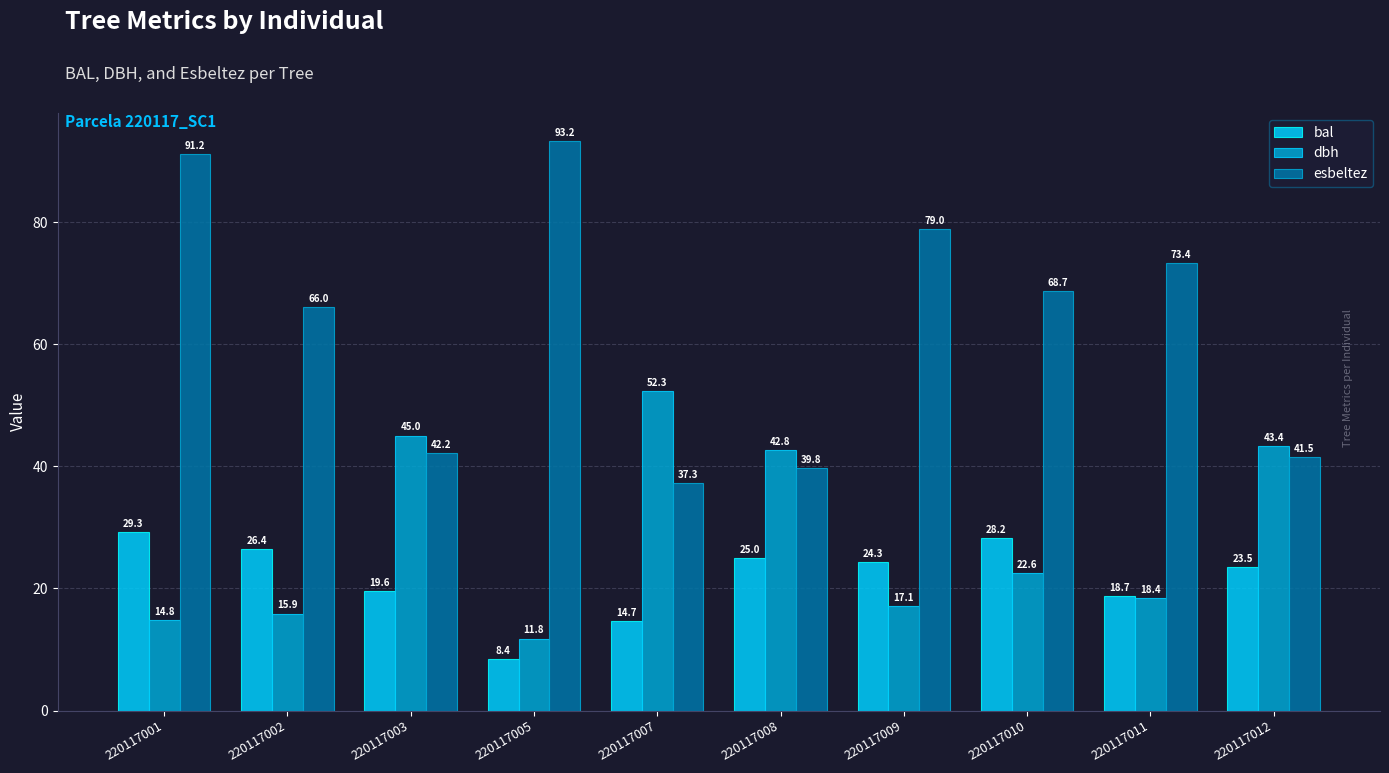

At which label does esbeltez reach its minimum?

220117007